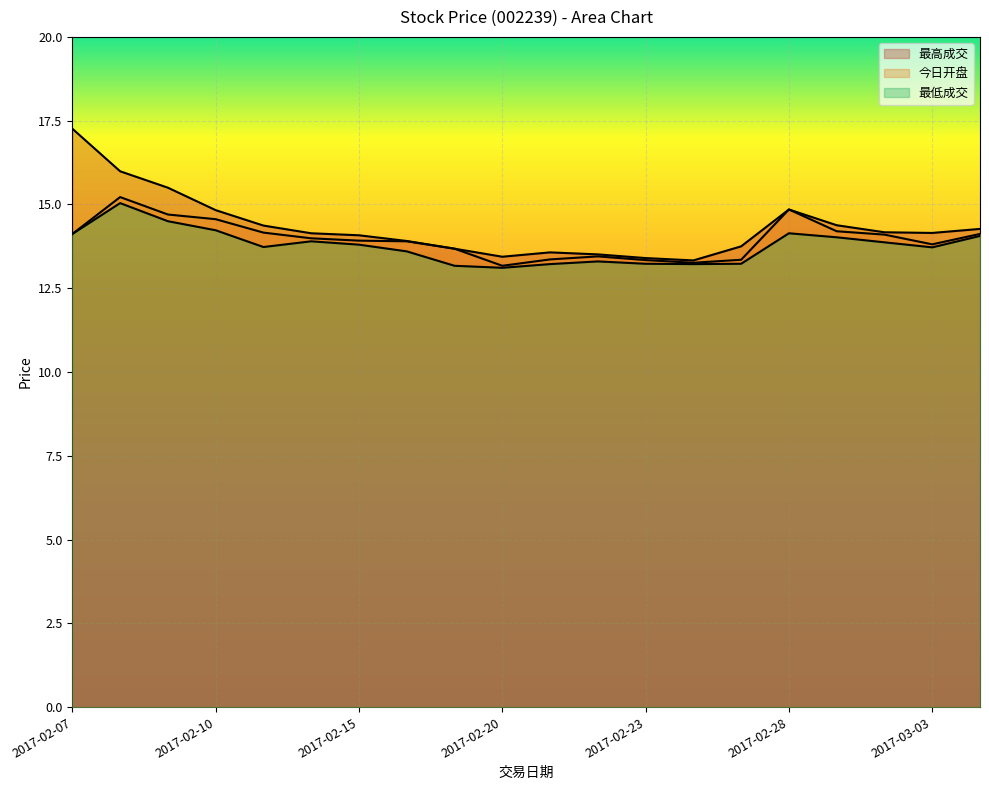

At how many categories does at least one series exceed 14?

12